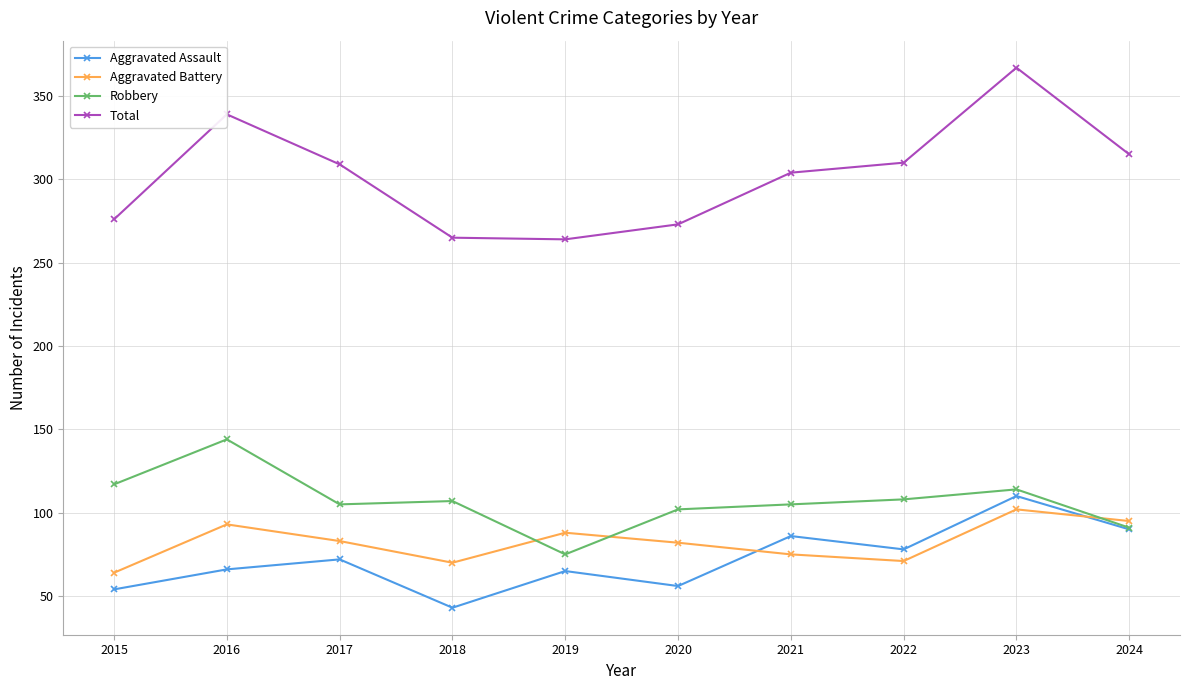

What is the average value of the Robbery series?

107